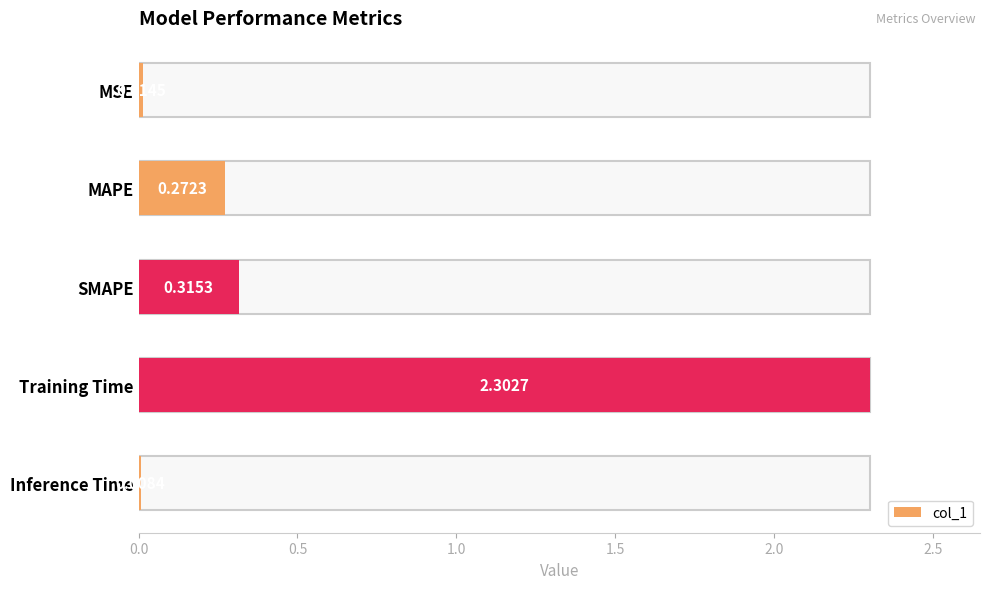

Where is the data nearest to the value 1?

SMAPE